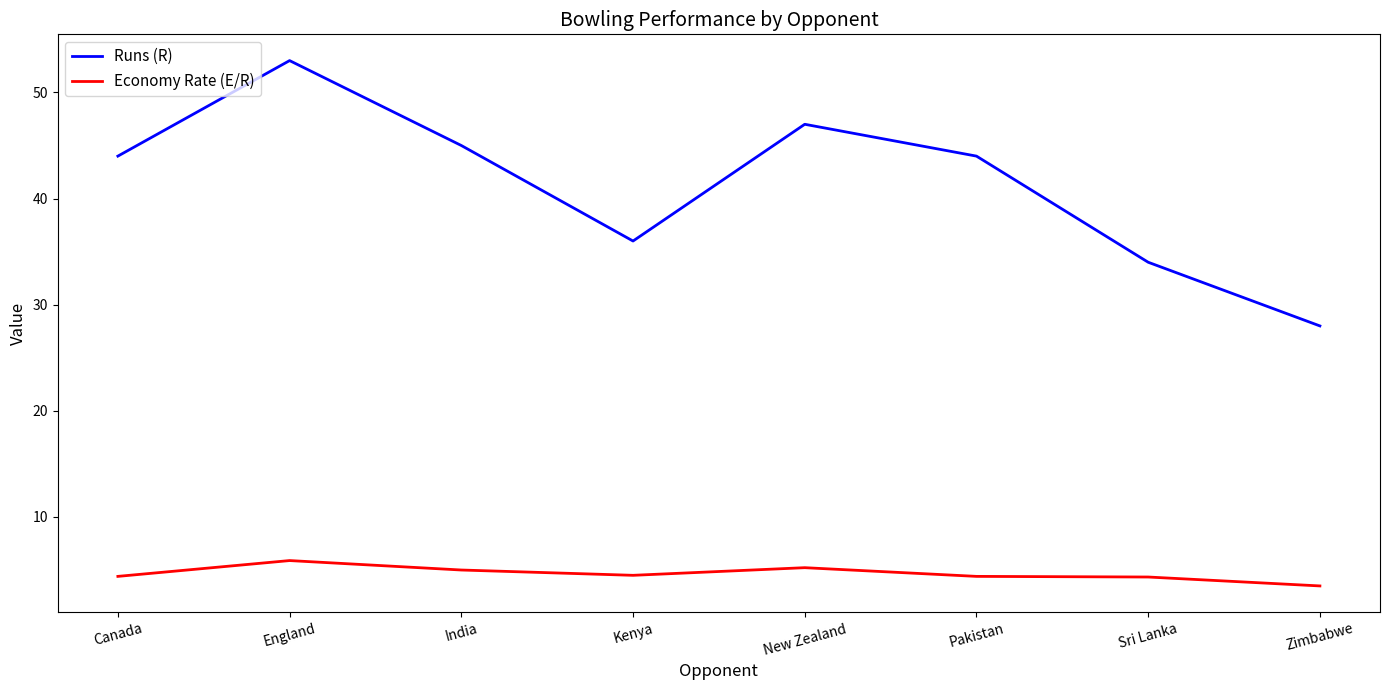

Which series has the widest spread of values?

Runs (R)